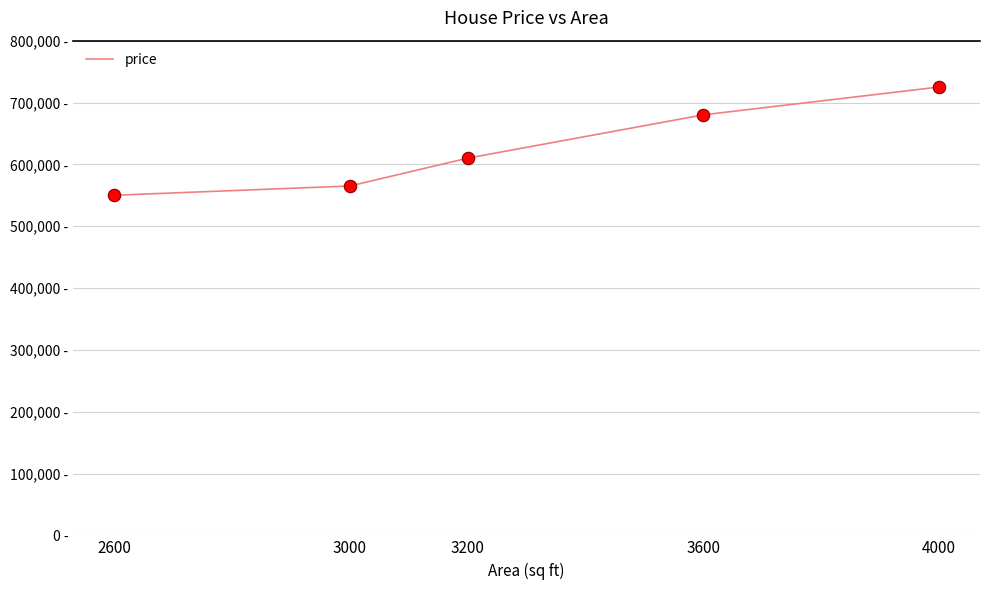

Does the chart have visible grid lines?

Yes